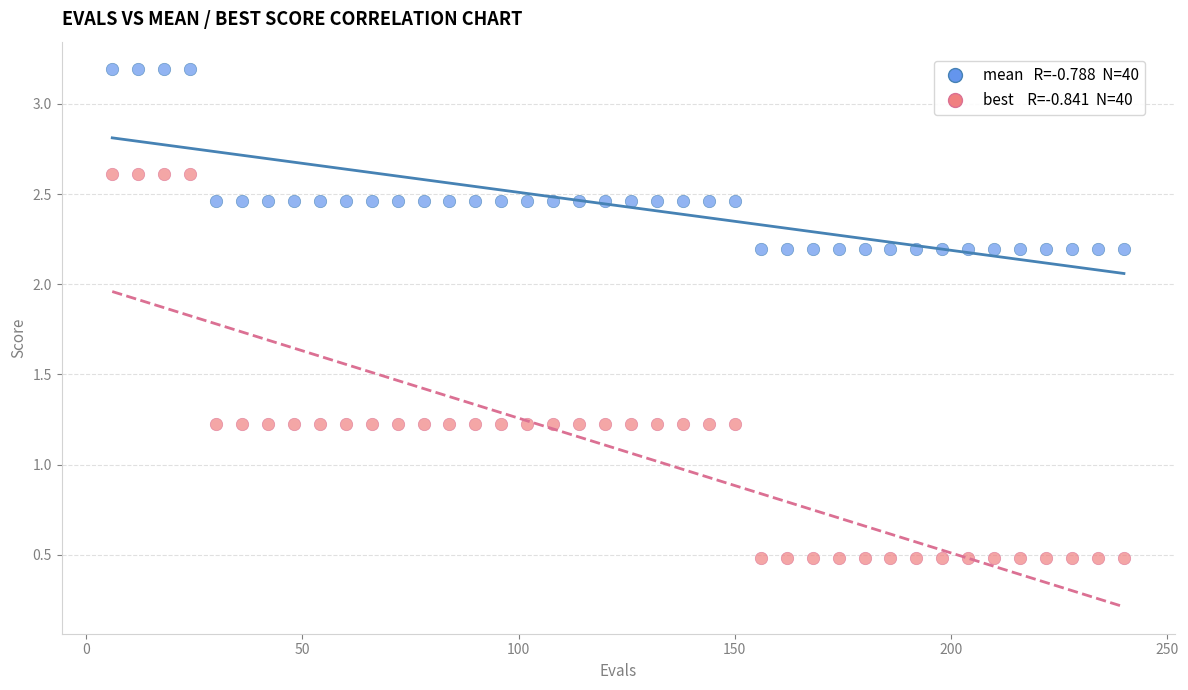

Across all data points, what is the range of X values (max minus min)?

234.0